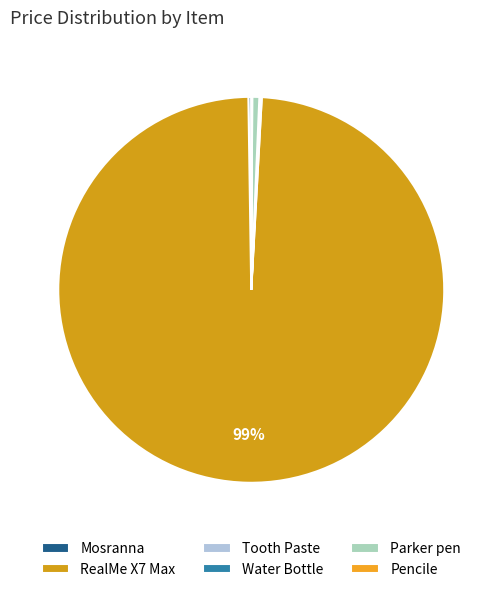

The Tooth Paste slice represents 0% of the pie. True or false?

True